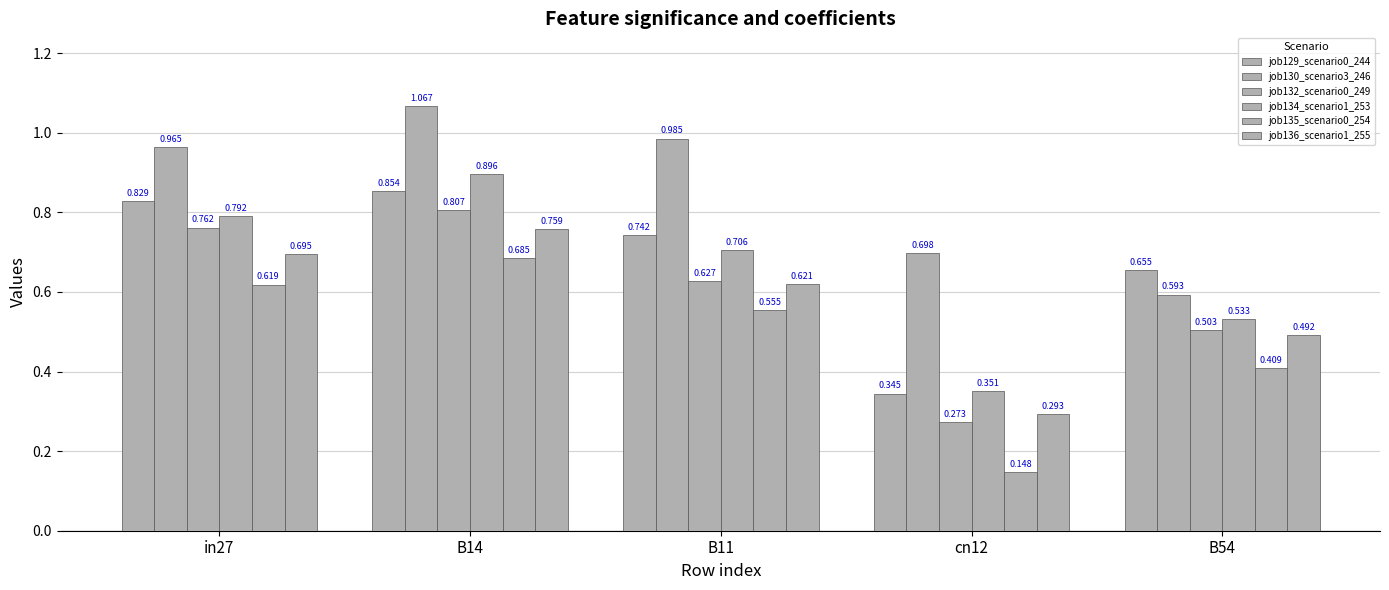

What is the difference between the highest and lowest values at B11?

0.4